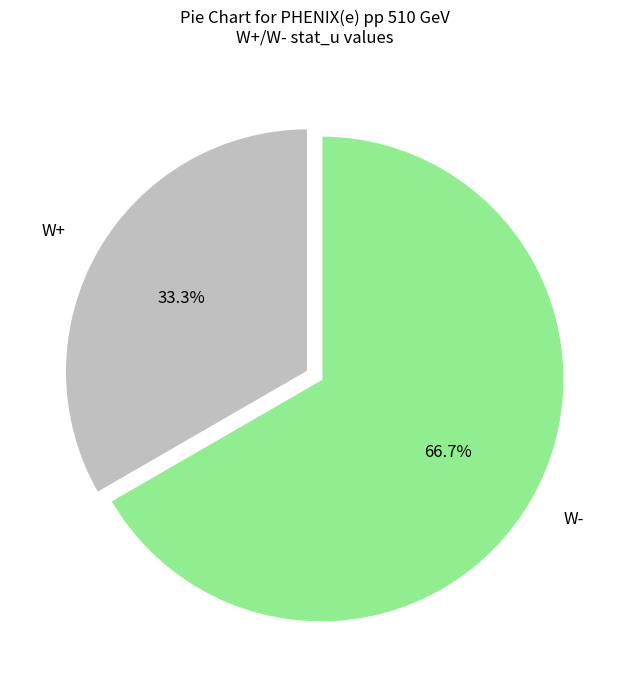

The W+ slice represents 25% of the pie. True or false?

False